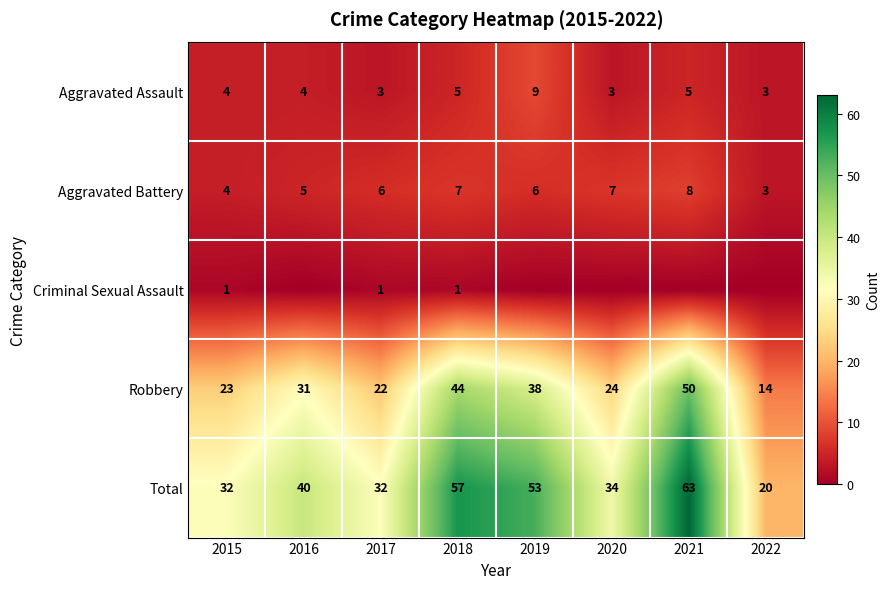

What is the difference between the maximum and minimum values in the Robbery series?

36